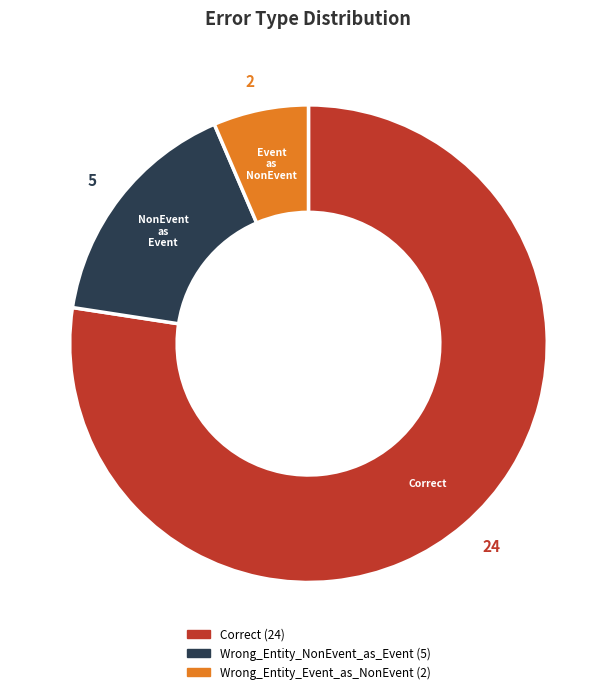

Is there any slice that represents more than half of the pie?

Yes